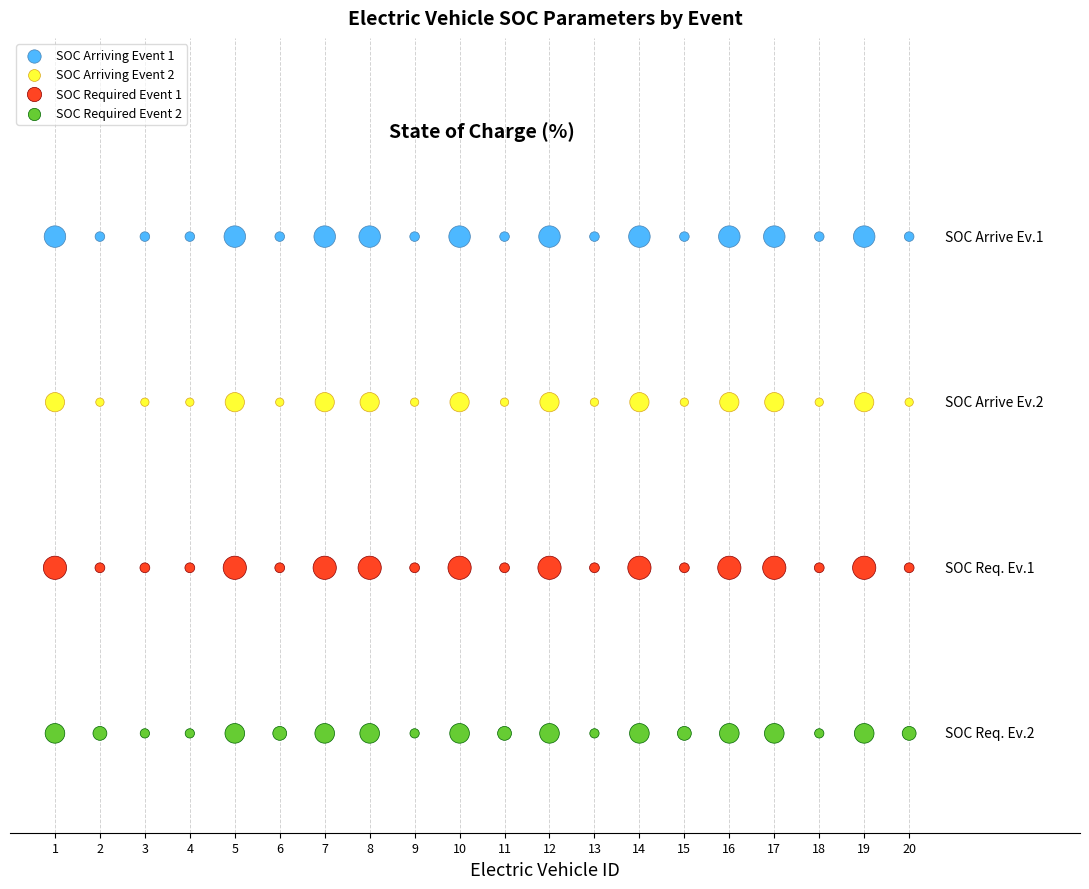

Which series contains the lowest Y value?

SOC Required Event 2